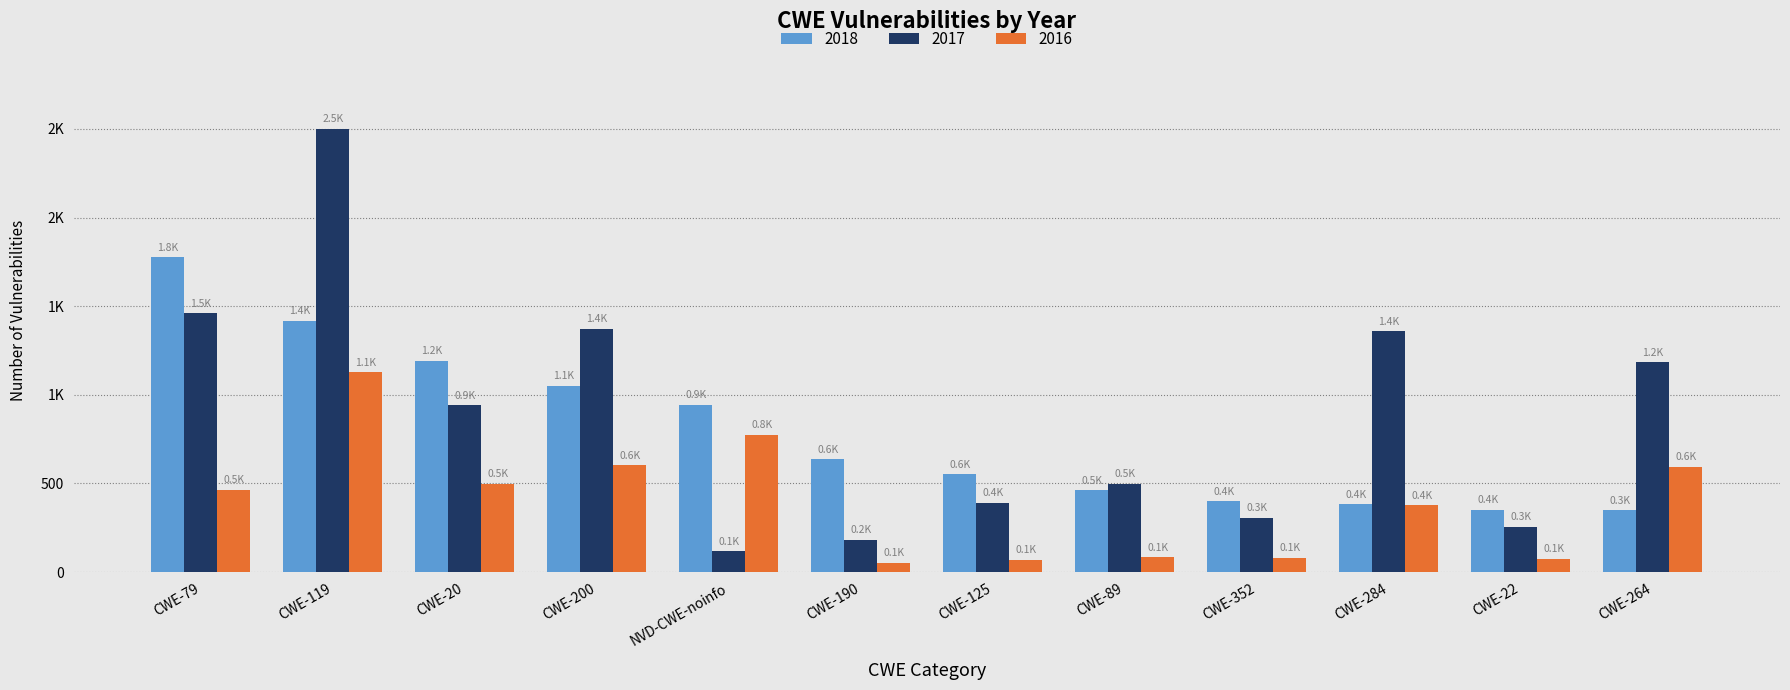

At which label does 2016 reach its minimum?

CWE-190